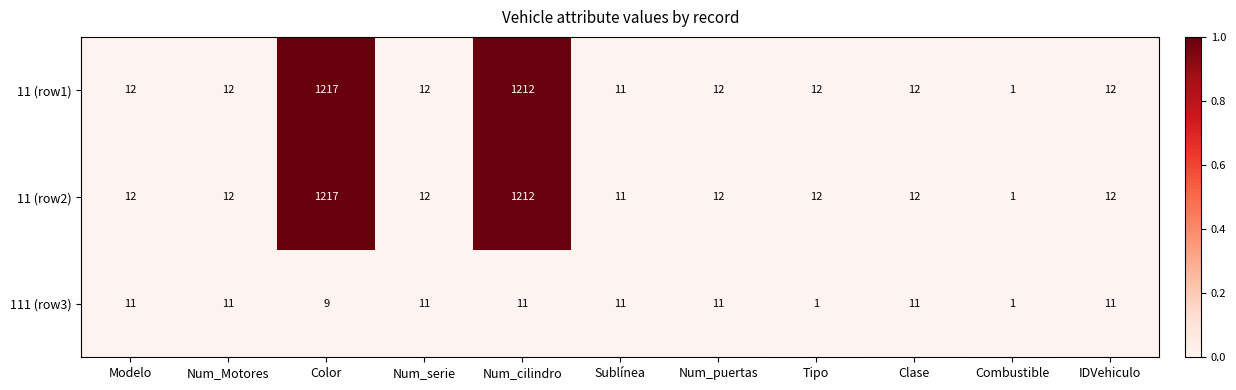

The 11 (row1) series shows 17 at Tipo. True or false?

False